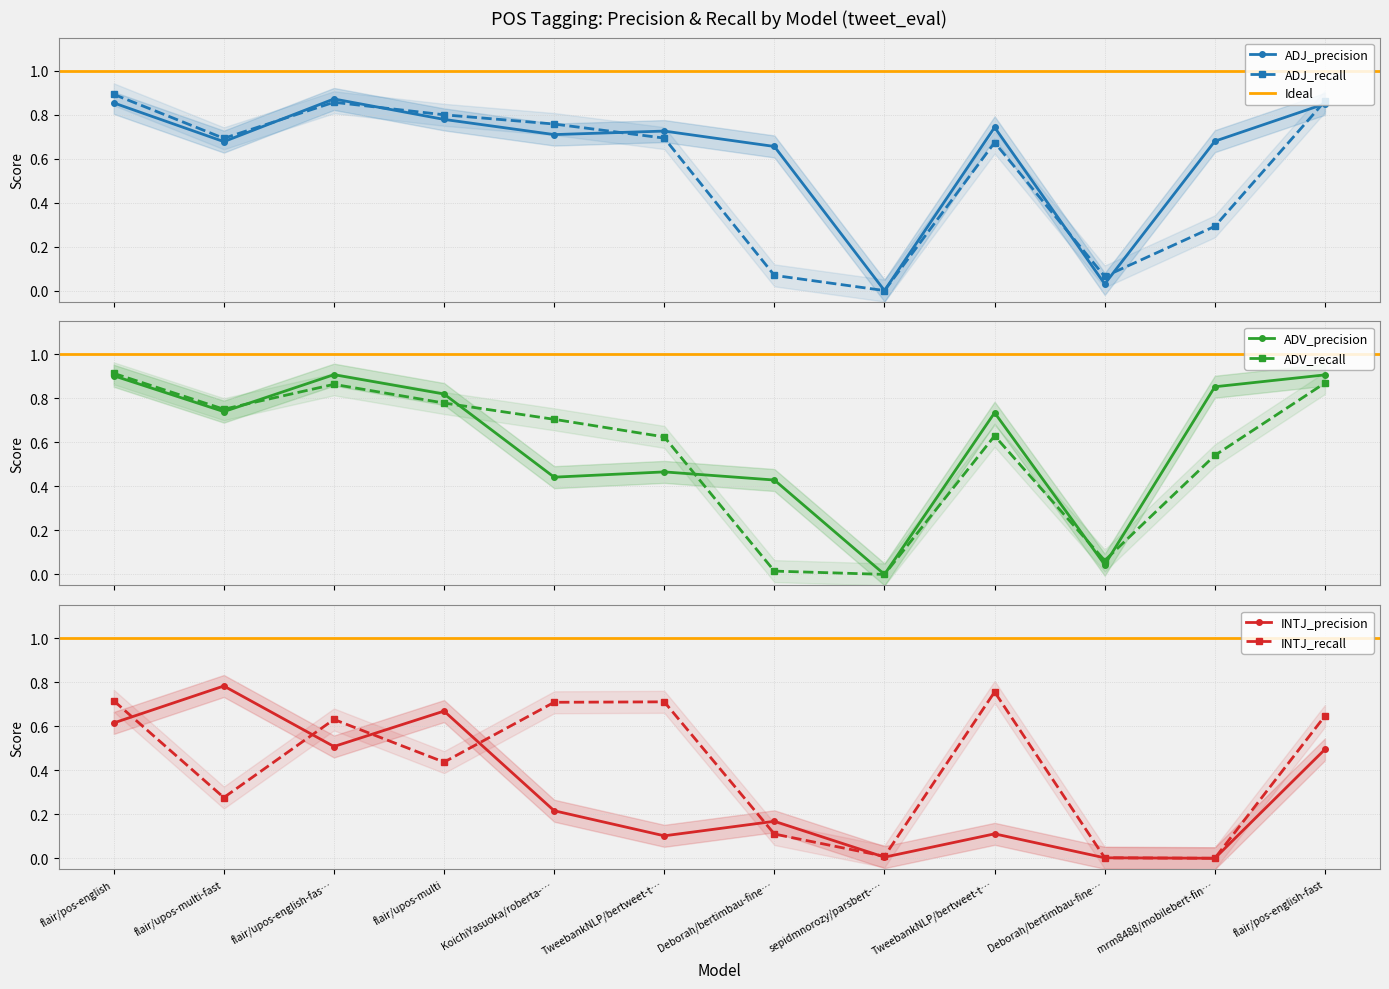

Which series has the largest range (max minus min)?

ADV_recall